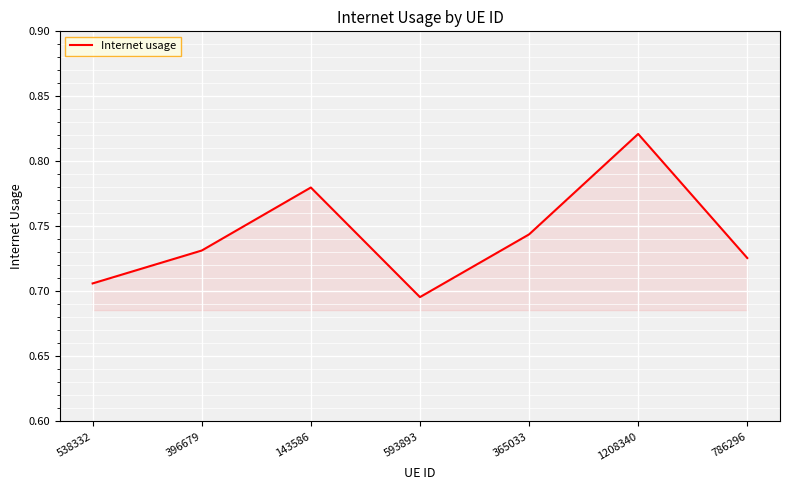

At which category does the chart reach its peak across all series?

1208340